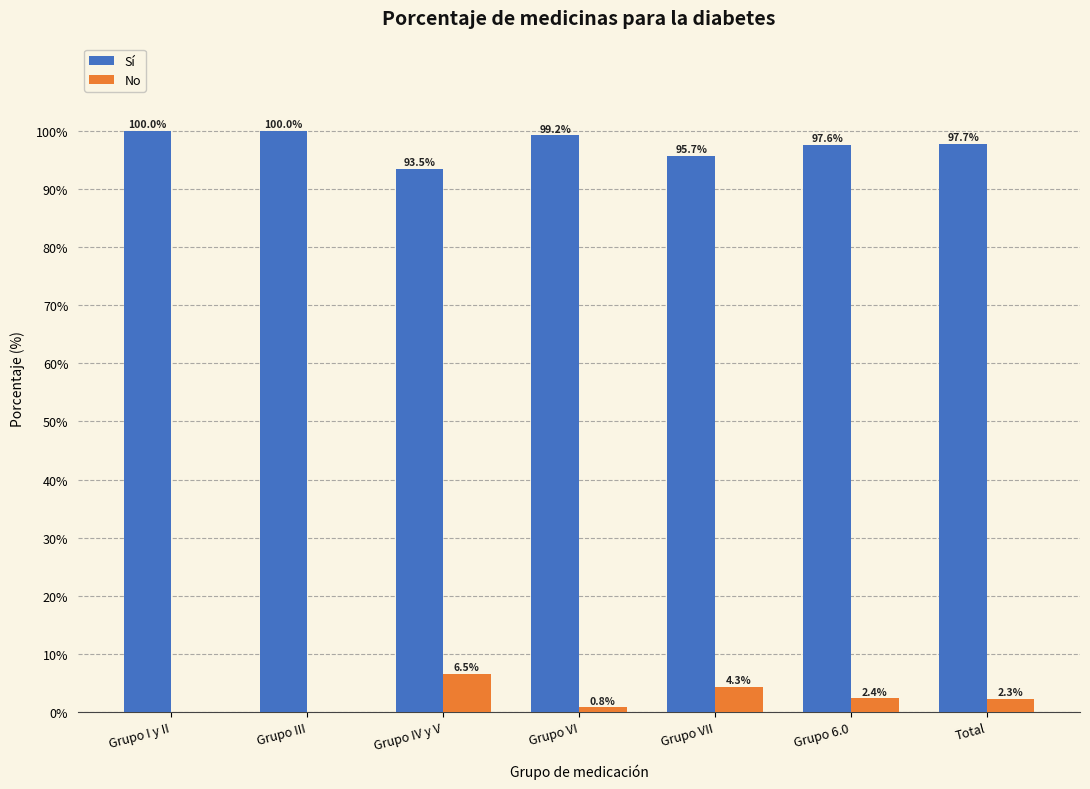

Reading right to left, what are all the values shown in this chart?

Sí: Total=97.7	Grupo 6.0=97.6	Grupo VII=95.7	Grupo VI=99.2	Grupo IV y V=93.5	Grupo III=100.0	Grupo I y II=100.0
No: Total=2.3	Grupo 6.0=2.4	Grupo VII=4.3	Grupo VI=0.8	Grupo IV y V=6.5	Grupo III=0.0	Grupo I y II=0.0